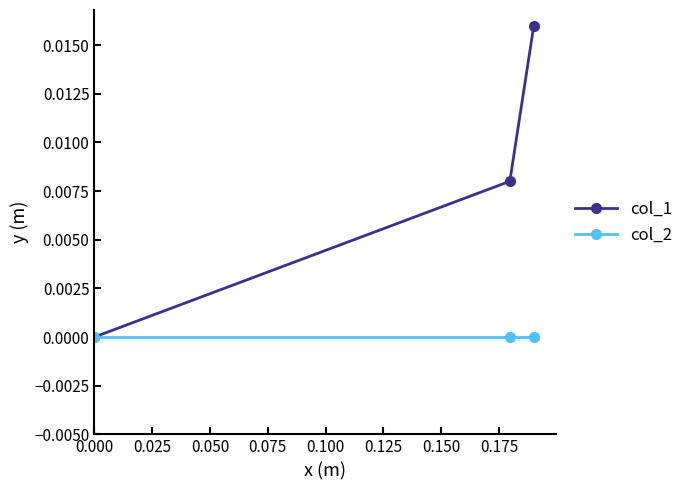

List the series in order of their peak value, highest first.

col_1, col_2